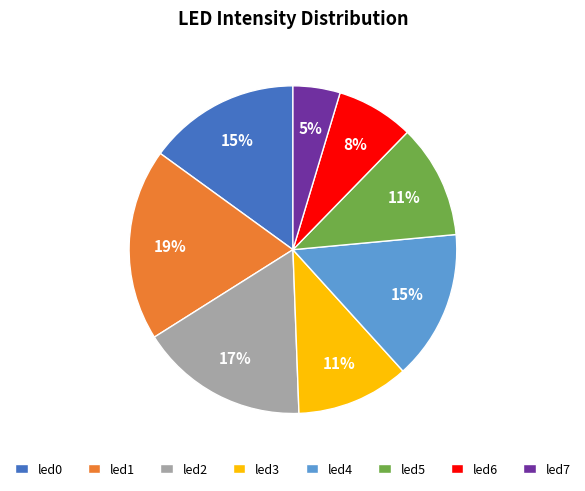

True or false: led1 accounts for 19% of the total.

True